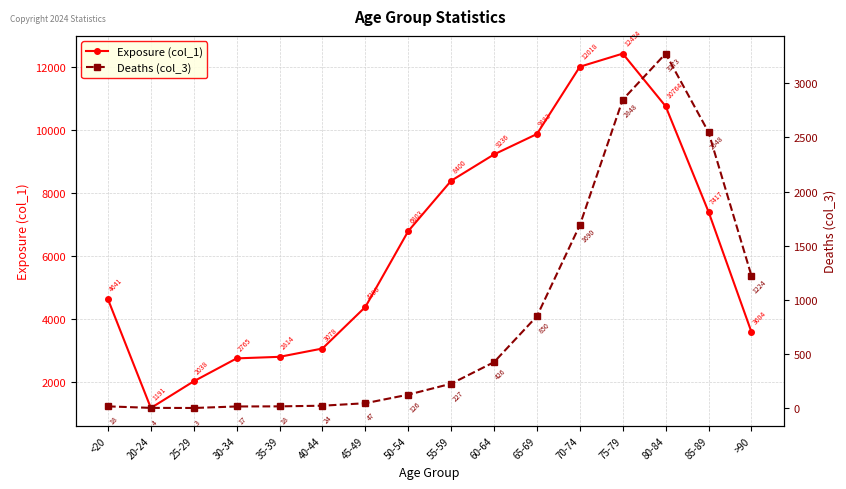

At which category is the sum across all series the highest?

75-79